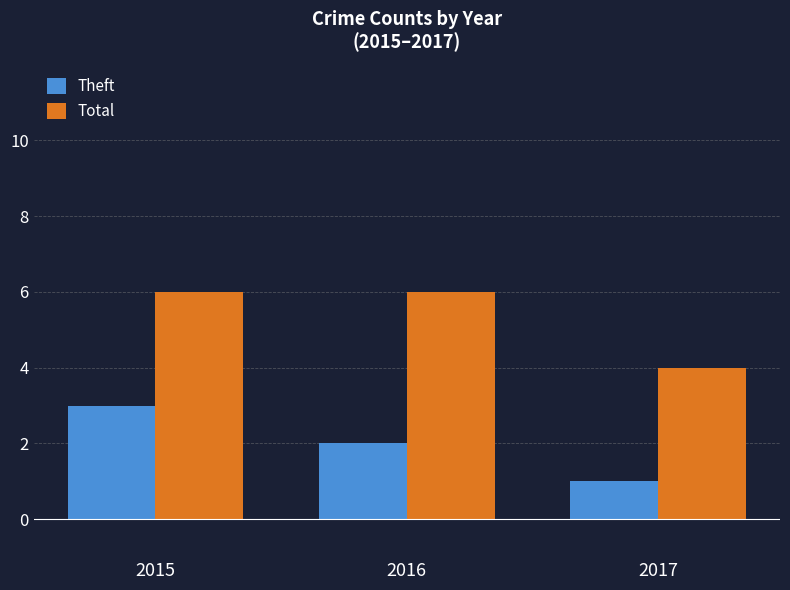

How many groups of bars are there?

3